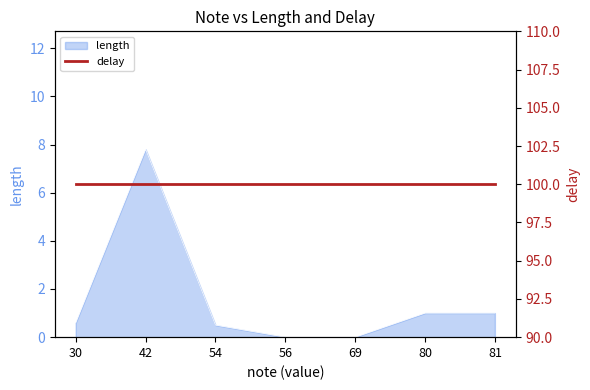

What is the sum of the values at 30 and 80?

1.6